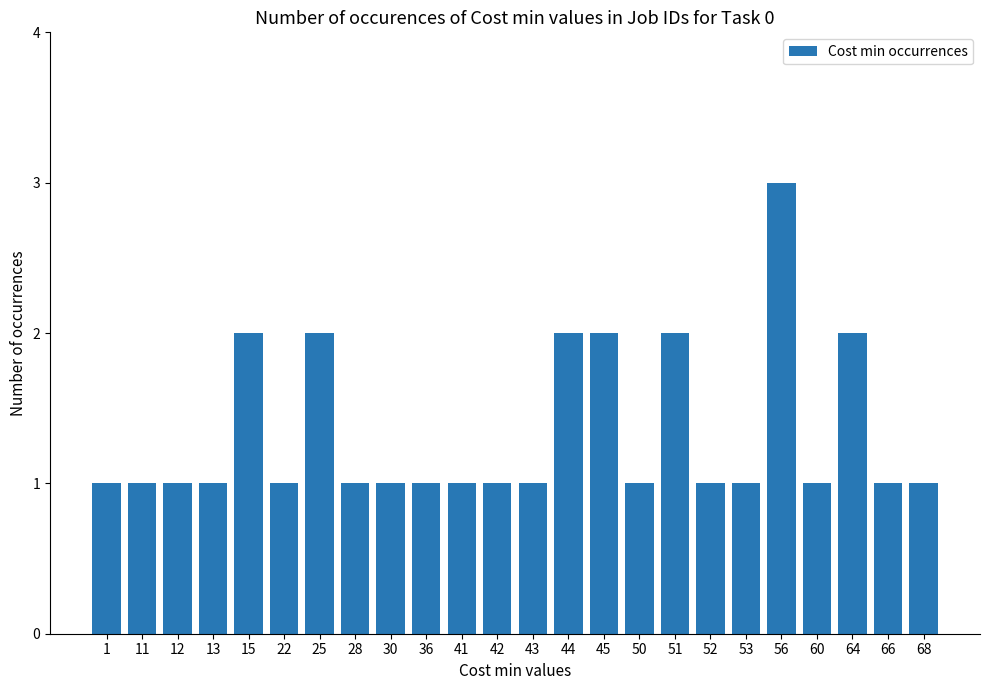

What is the greatest value displayed?

3